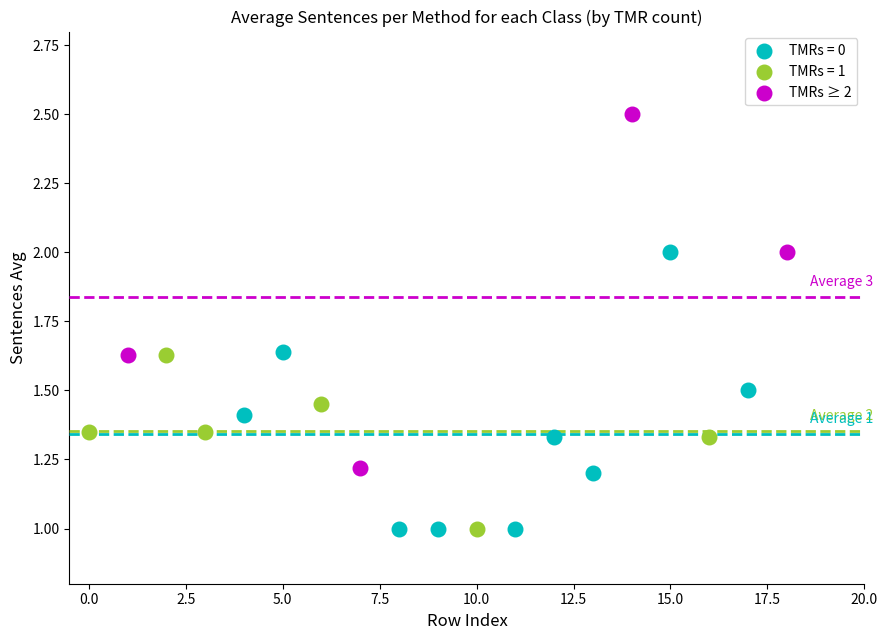

Which series contains the highest Y value?

TMRs ≥ 2